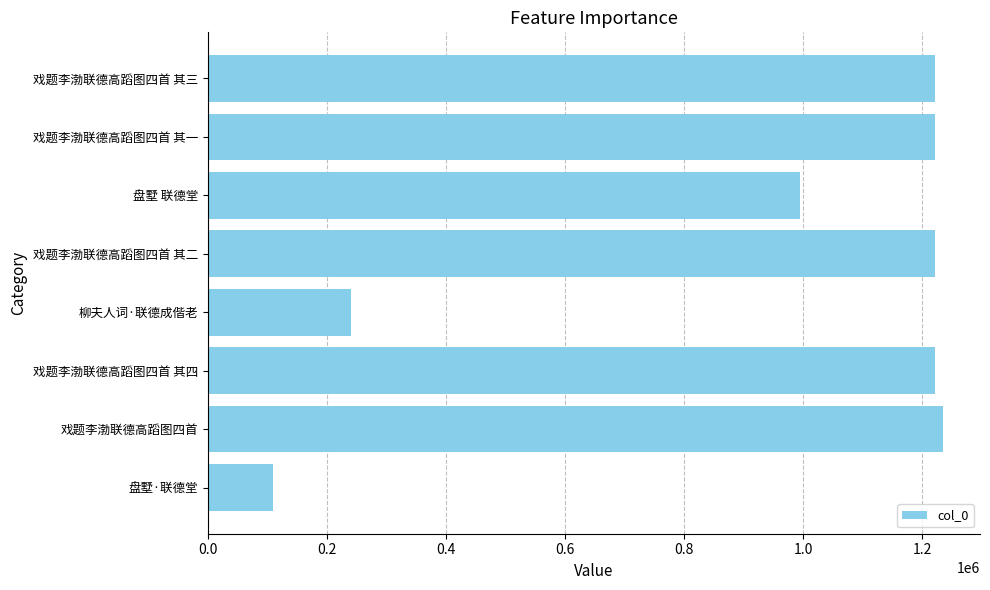

Is it true that the value at 柳夫人词·联德成偕老 is 240699?

True